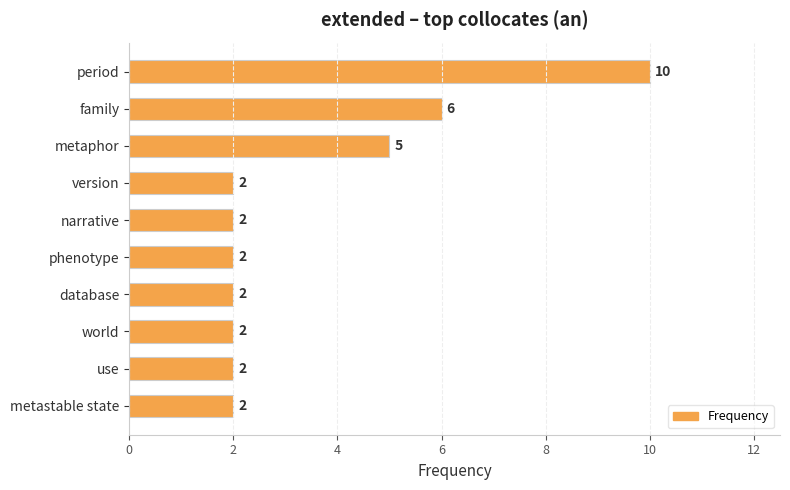

How many values are between 2 and 5?

8